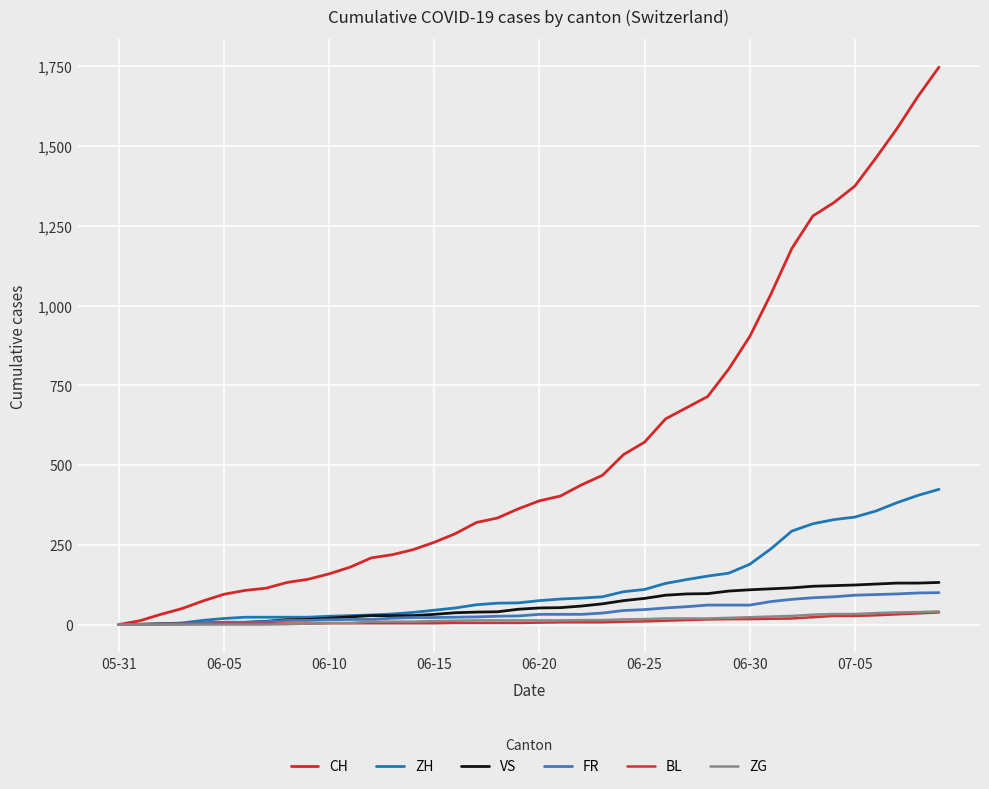

Which series has the largest total across all categories?

CH